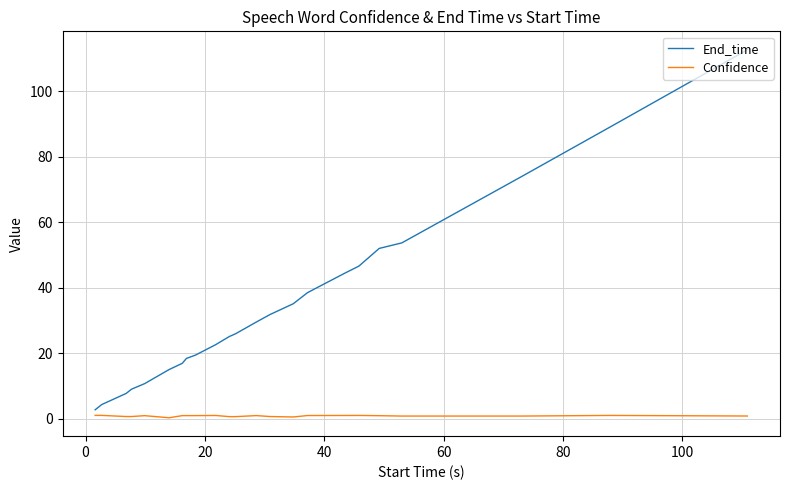

Which series has the largest total across all categories?

End_time